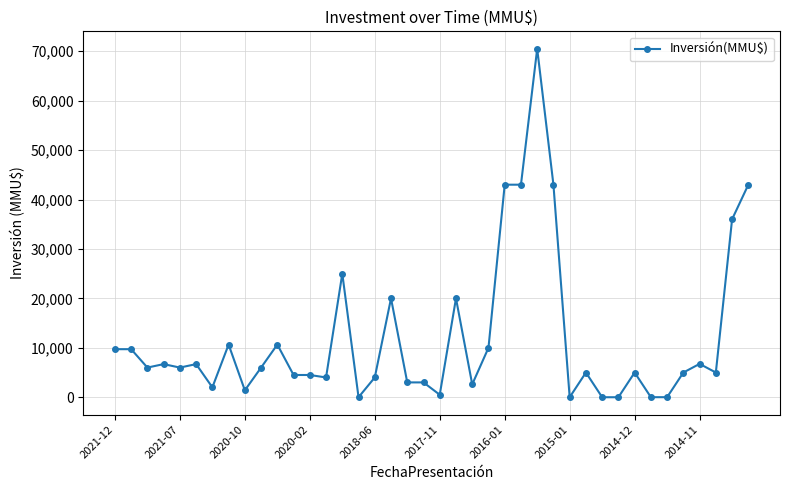

What is the difference between the maximum and minimum values?

70500